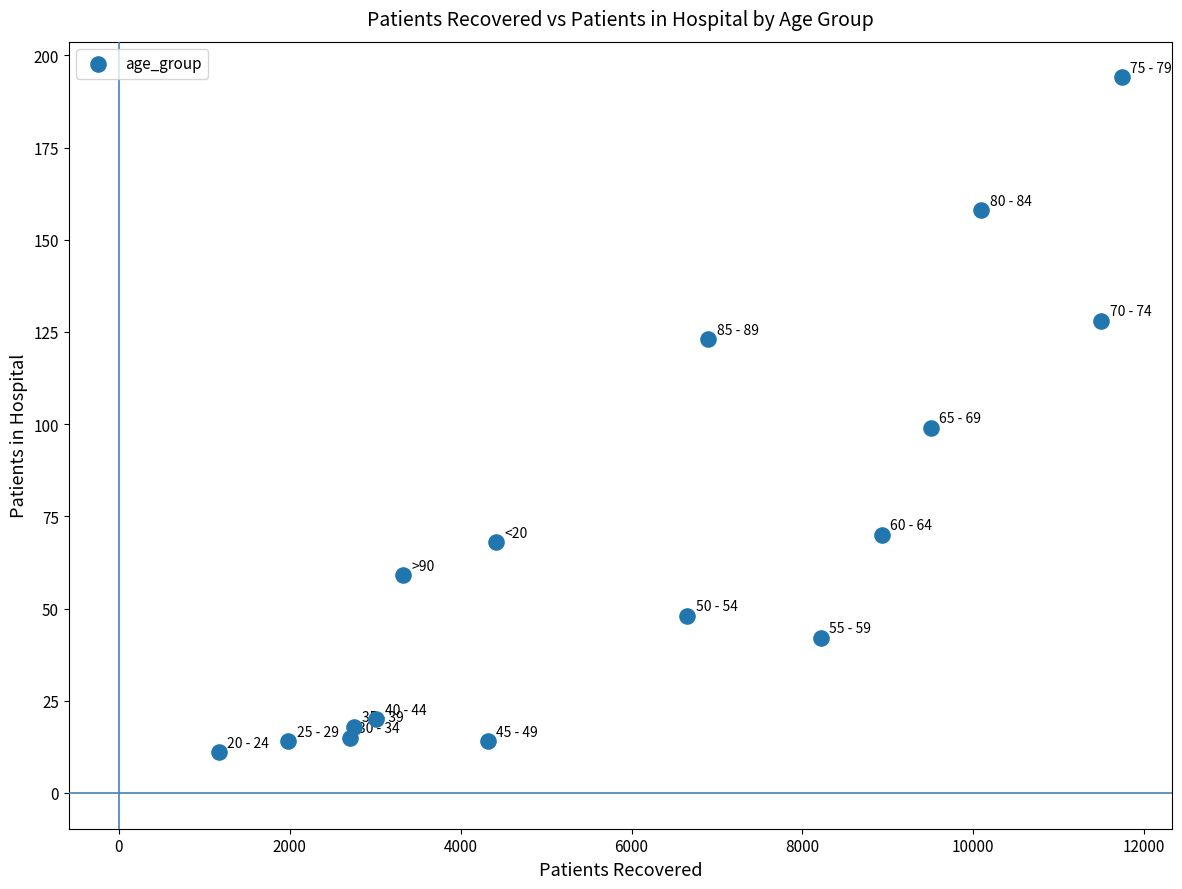

What Y value in the scatter plot is closest to 102?

99